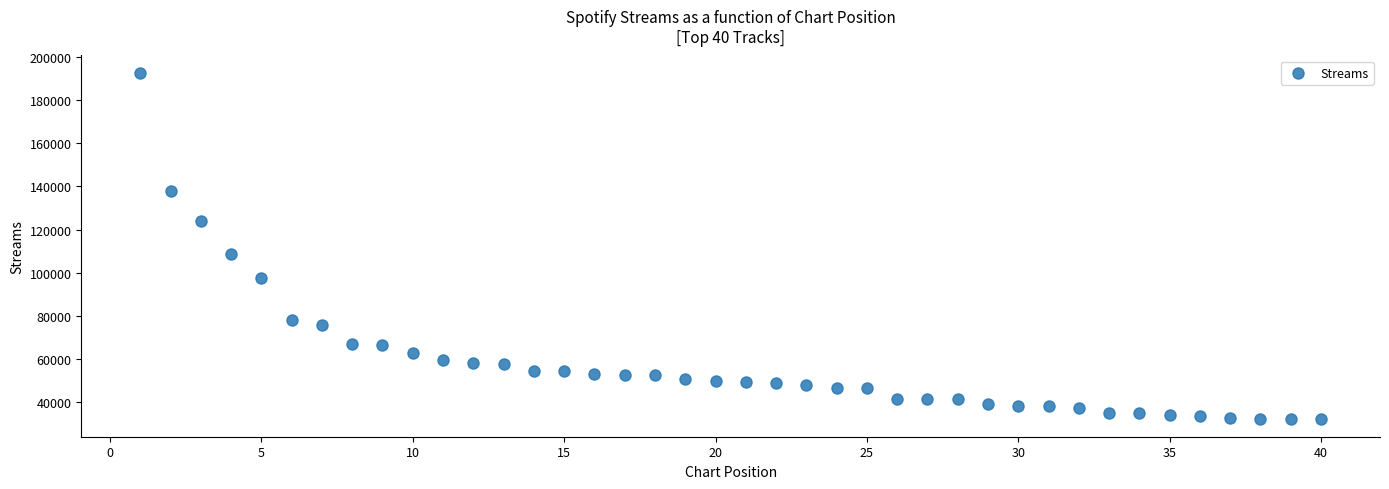

What is the range of X values (max minus min)?

39